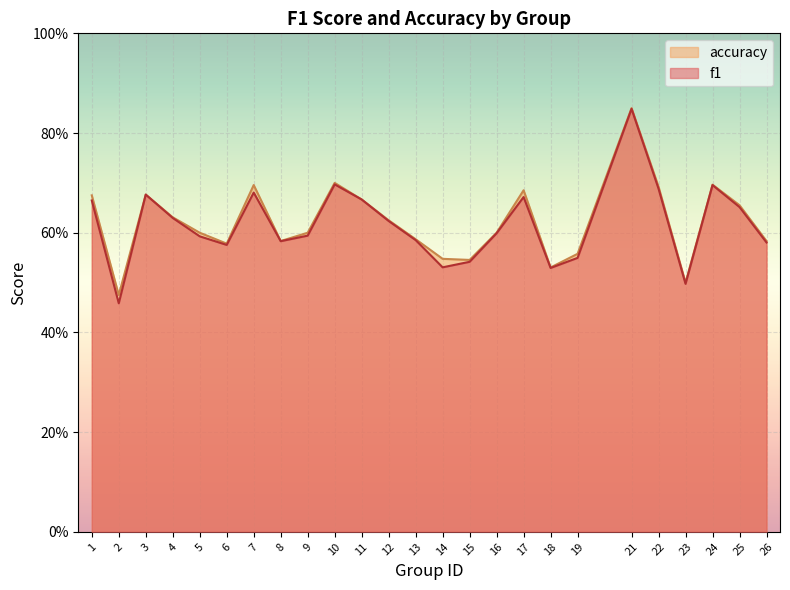

How many interior local peaks does the f1 series have?

6